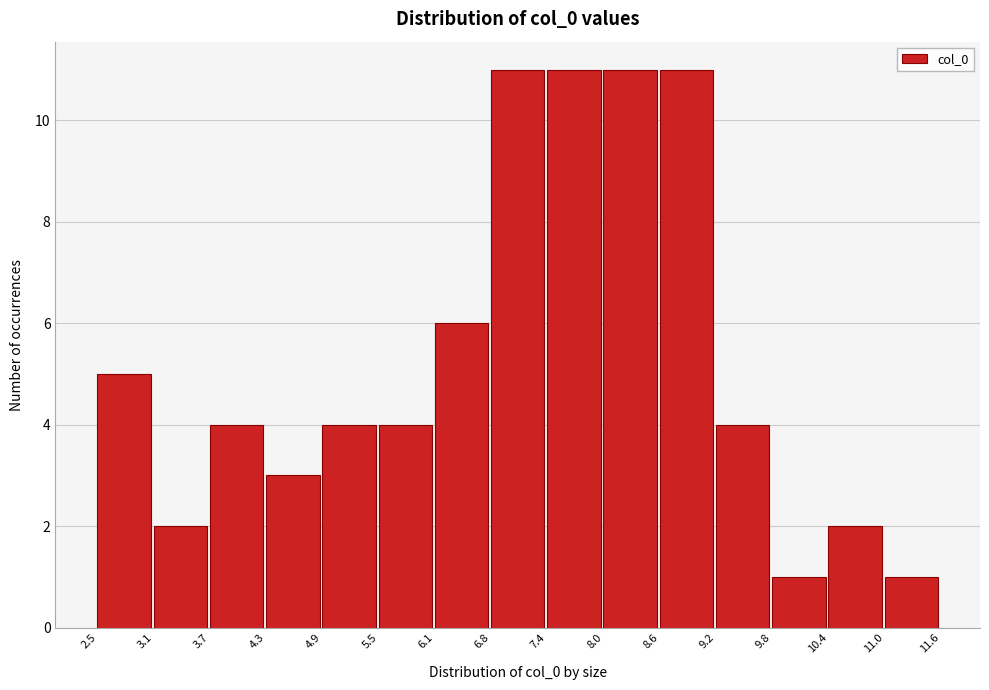

What is the height of the bar covering 2.5 to 3.1 on the x-axis? The values are not printed on the chart, so give them approximately, as read against the axis.

5